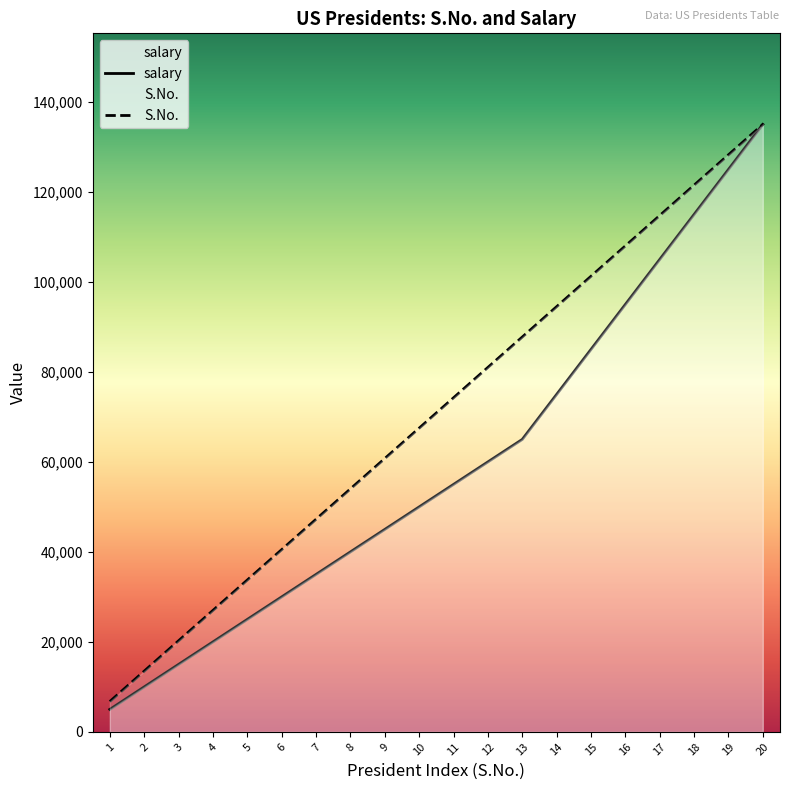

Reading right to left, transcribe all the data shown in this chart.

salary: 20=135000	19=125000	18=115000	17=105000	16=95000	15=85000	14=75000	13=65000	12=60000	11=55000	10=50000	9=45000	8=40000	7=35000	6=30000	5=25000	4=20000	3=15000	2=10000	1=5000
S.No.: 20=135000	19=128250	18=121500	17=114750	16=108000	15=101250	14=94500	13=87750	12=81000	11=74250	10=67500	9=60750	8=54000	7=47250	6=40500	5=33750	4=27000	3=20250	2=13500	1=6750